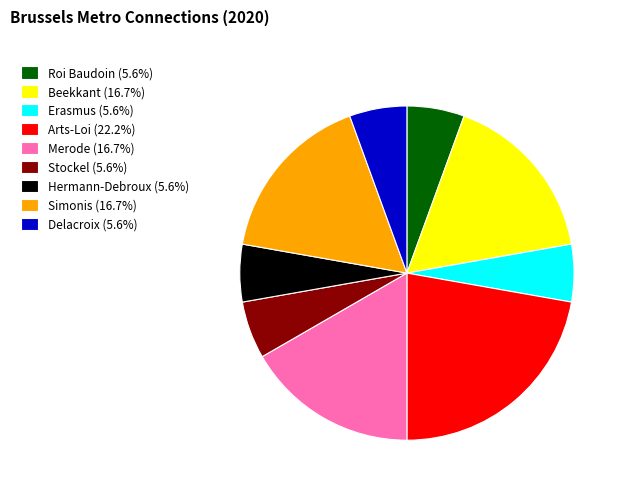

Is there a majority slice in this chart?

No